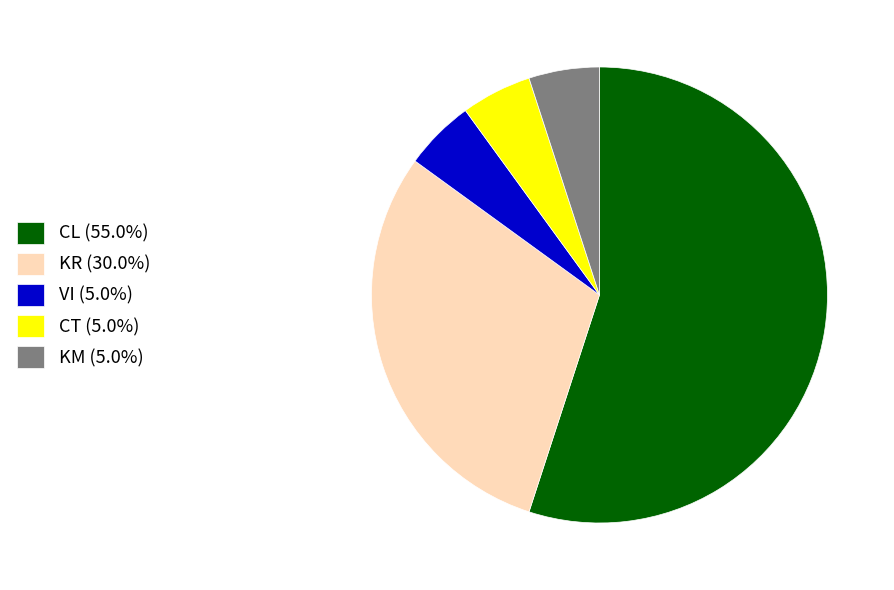

How many slices are in this pie chart?

5